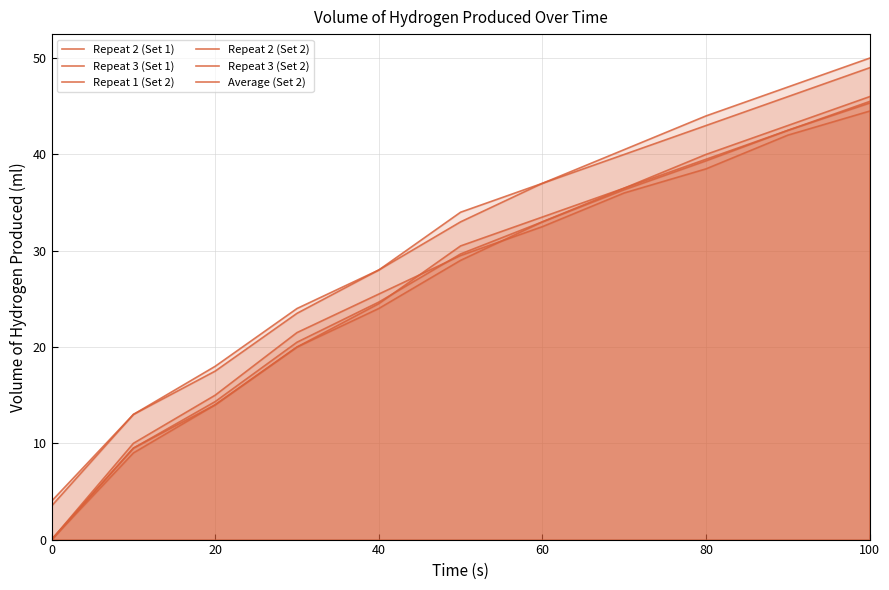

Which series has the largest range (max minus min)?

Repeat 3 (Set 1)